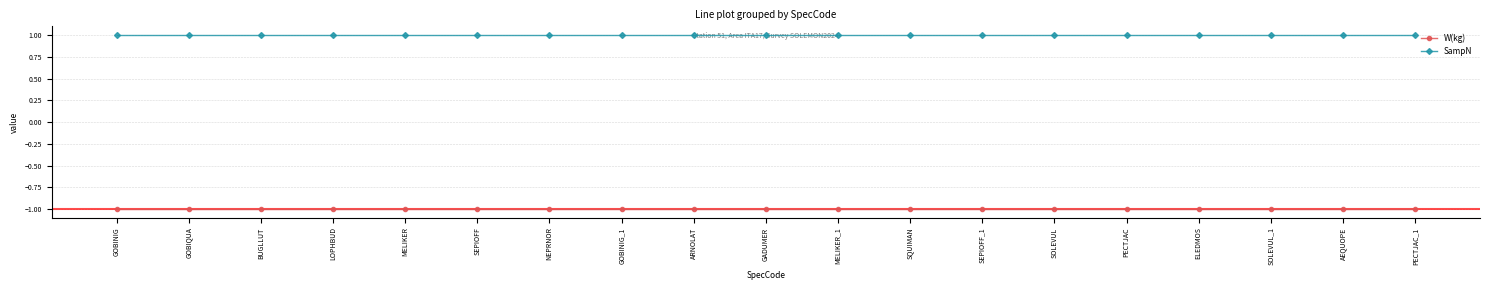

True or false: SampN and W(kg) intersect in this chart.

False